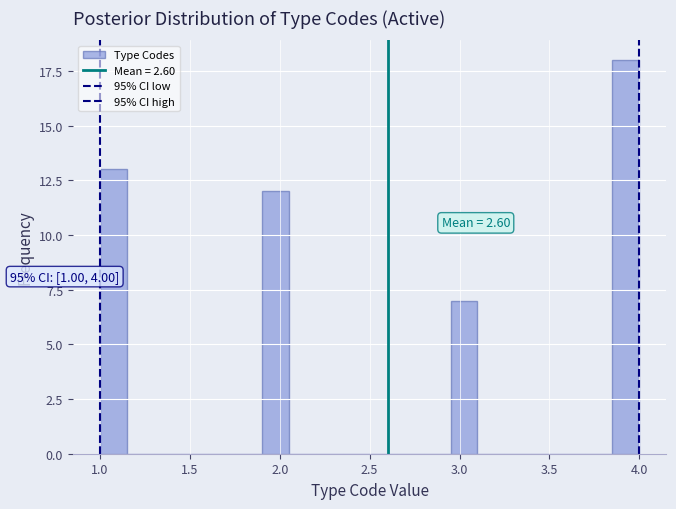

Around what value on the x-axis is the tallest bar? Give the approximate position of its centre, as read against the axis.

3.95